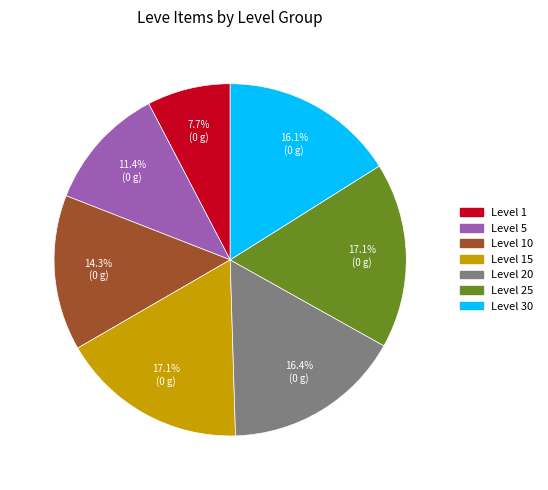

Does any single category account for the majority?

No